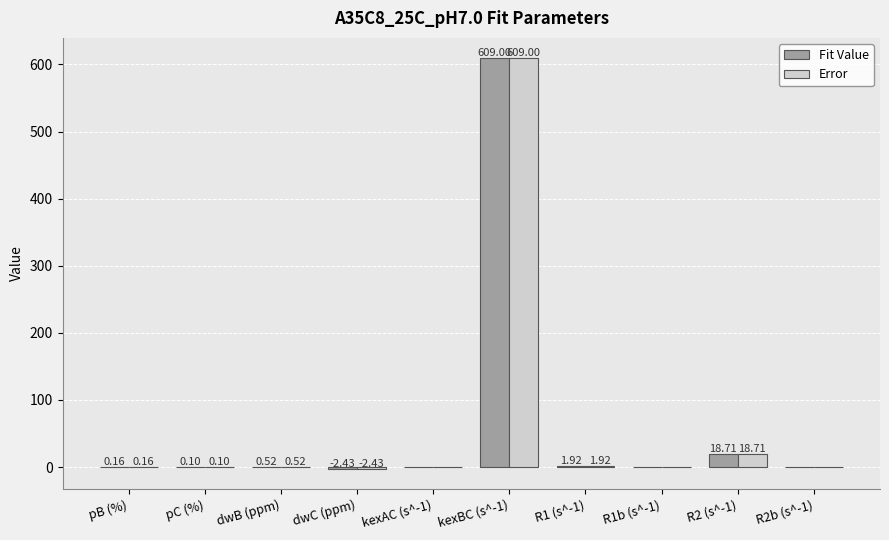

Where does the Error series first go above 0?

pB (%)